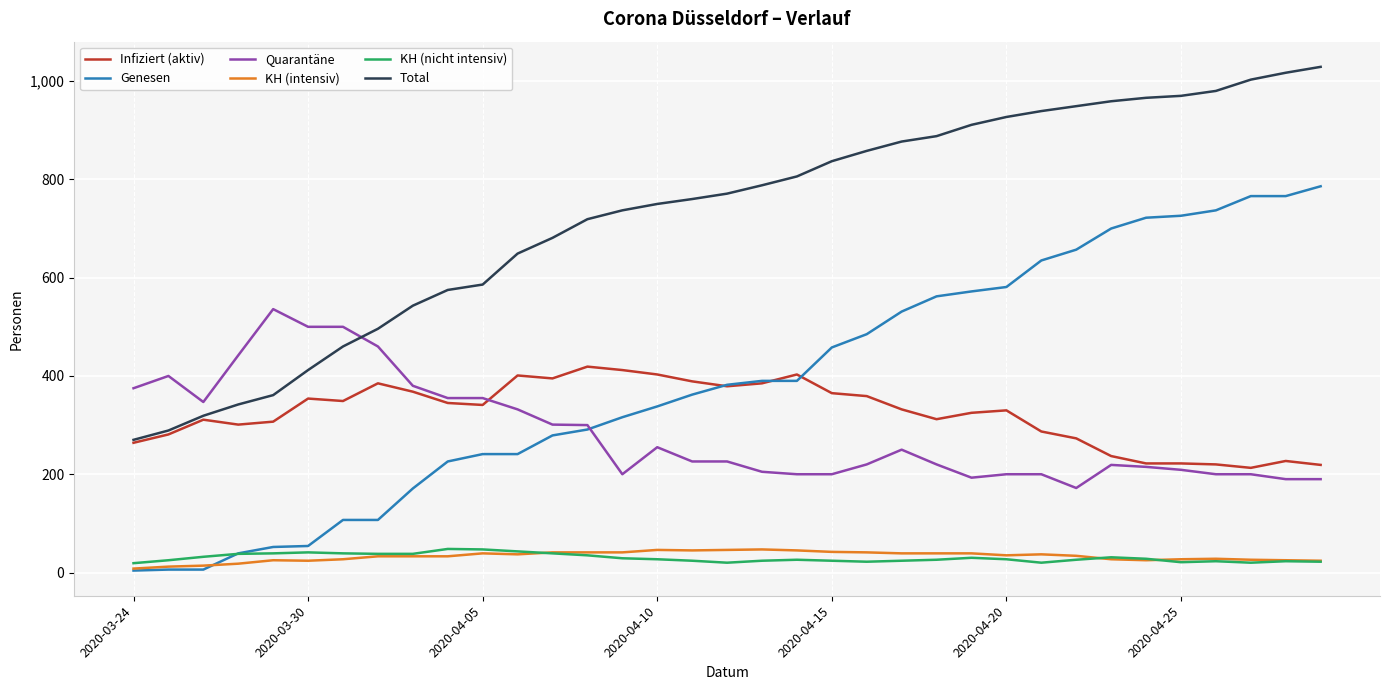

Which series has the largest range (max minus min)?

Genesen